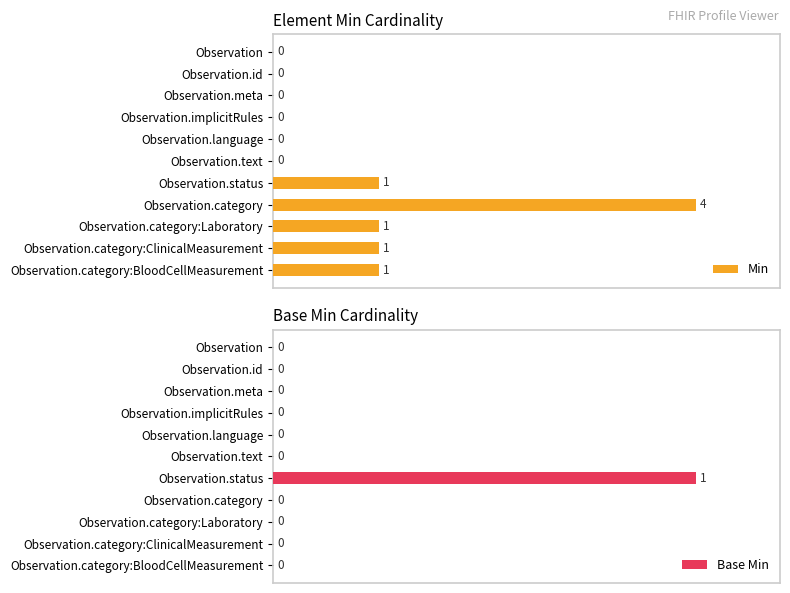

How many Min values are between 0 and 25?

10